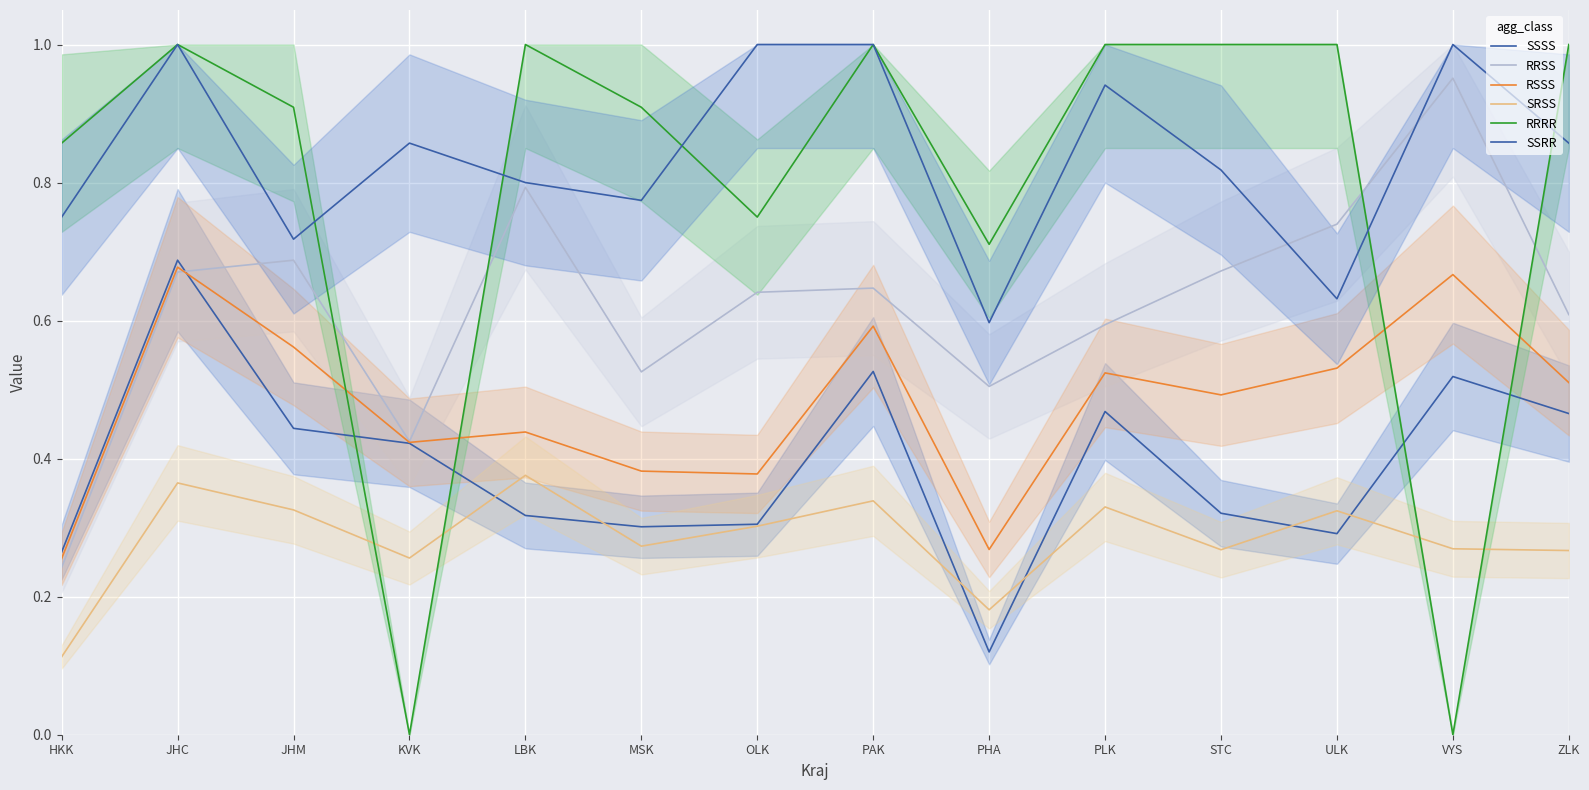

What is the greatest value displayed?

1.0